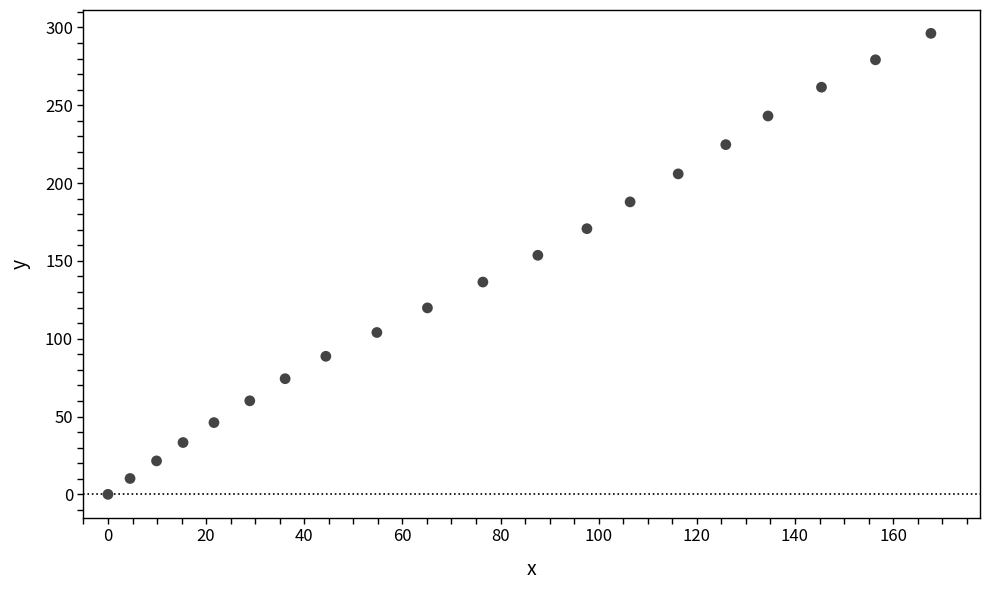

What Y value in the scatter plot is closest to 148?

153.6